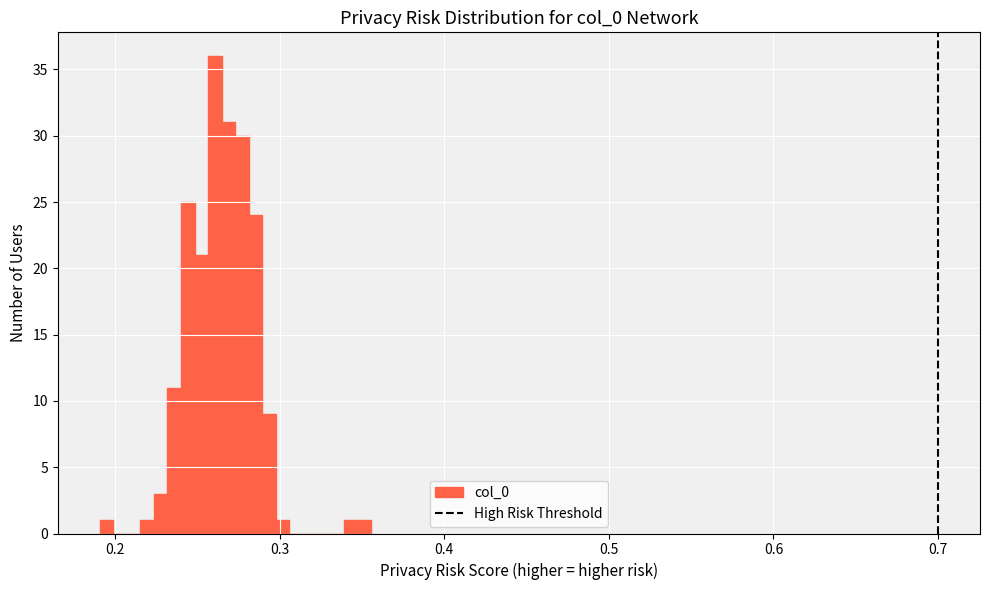

Around what value on the x-axis is the tallest bar? Give the approximate position of its centre, as read against the axis.

0.26